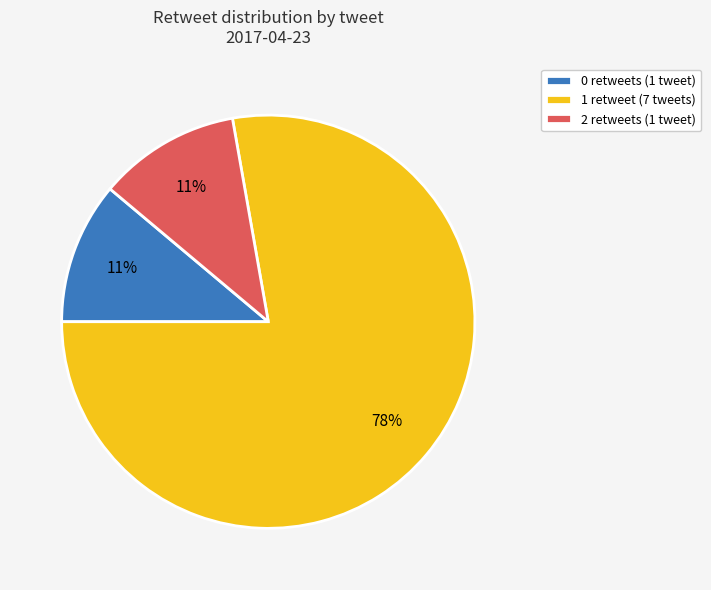

To the nearest percent, what is the combined percentage of 2 retweets (1 tweet) and 1 retweet (7 tweets)?

89%